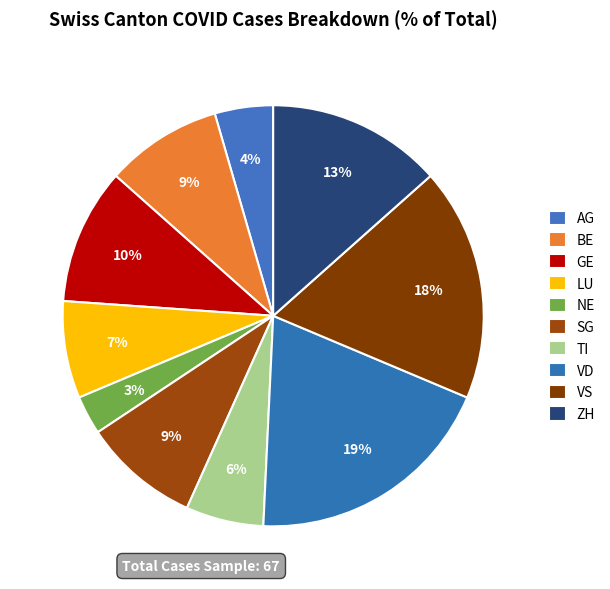

To the nearest percent, what is the combined percentage of VD and SG?

28%